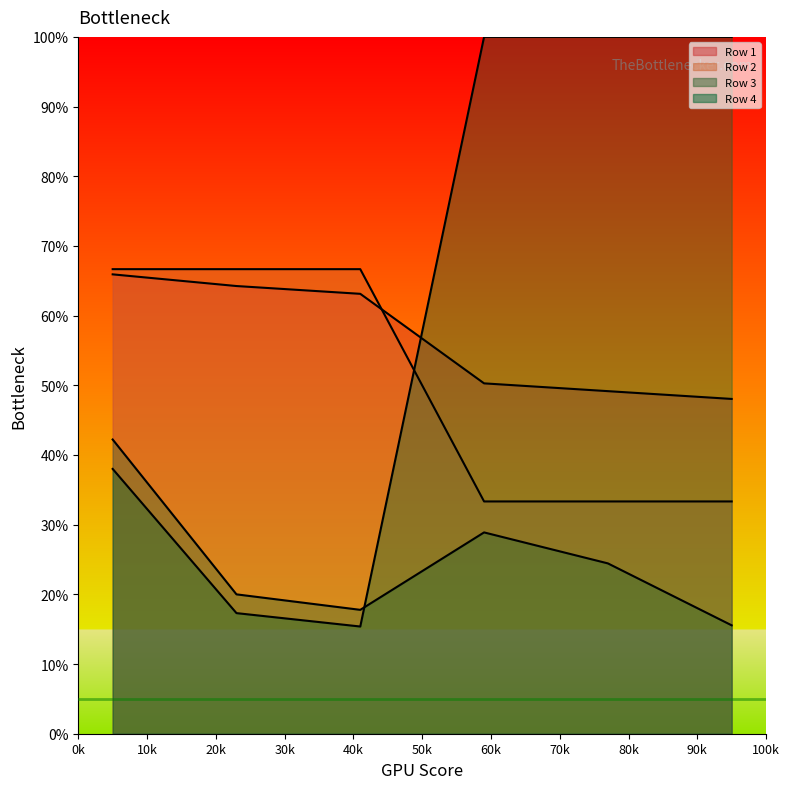

Does the chart have visible grid lines?

No